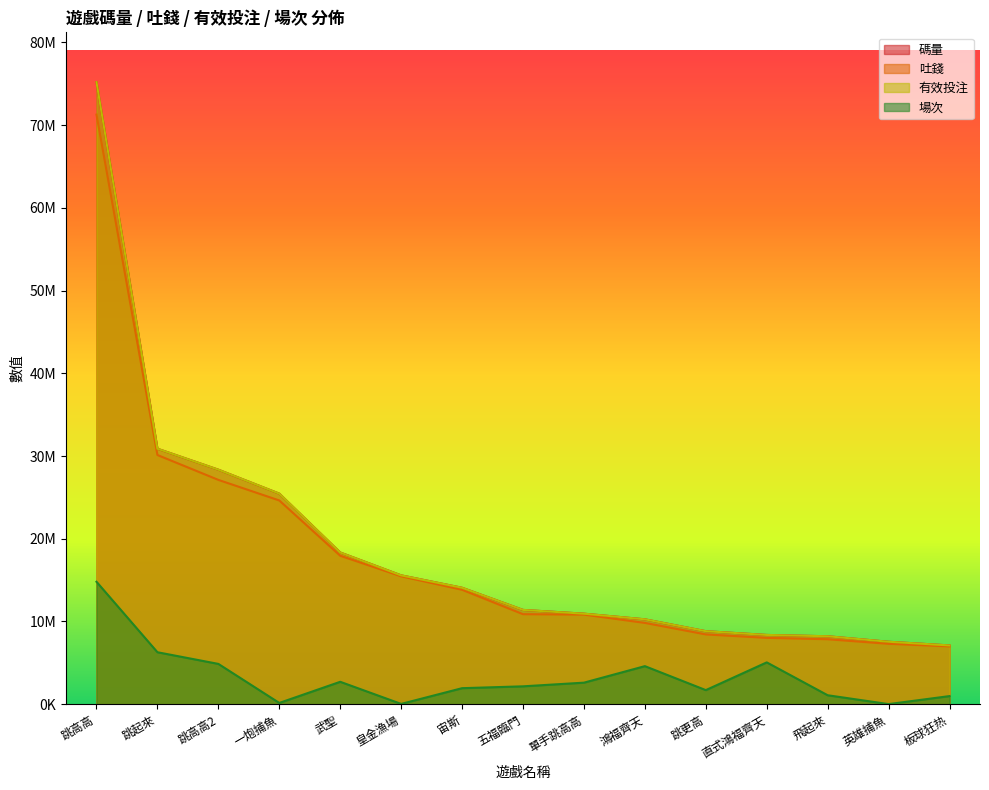

Where does the 吐錢 series first go above 10880020?

跳高高